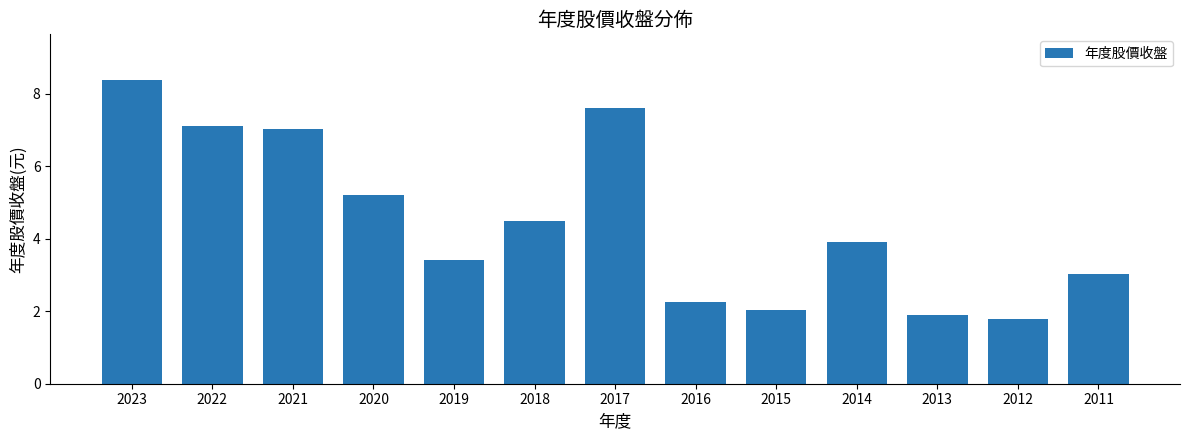

Which category has the highest value across all series?

2023